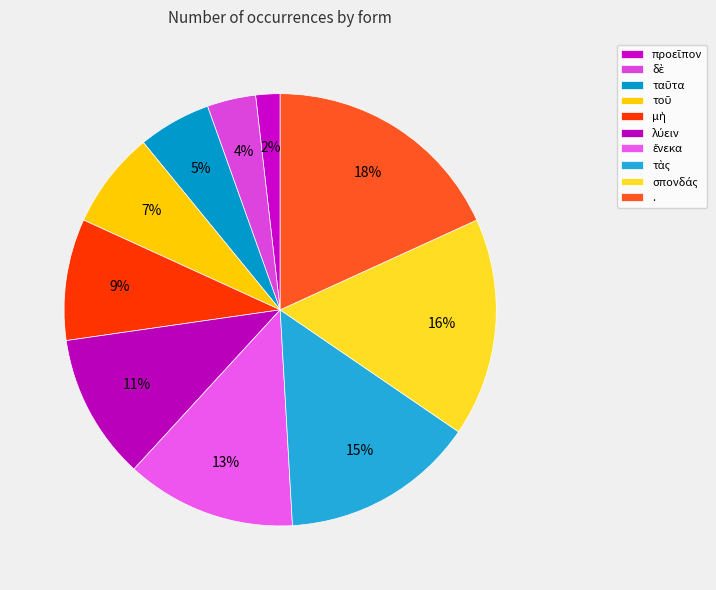

Is it true that δὲ is 18% of the pie?

False